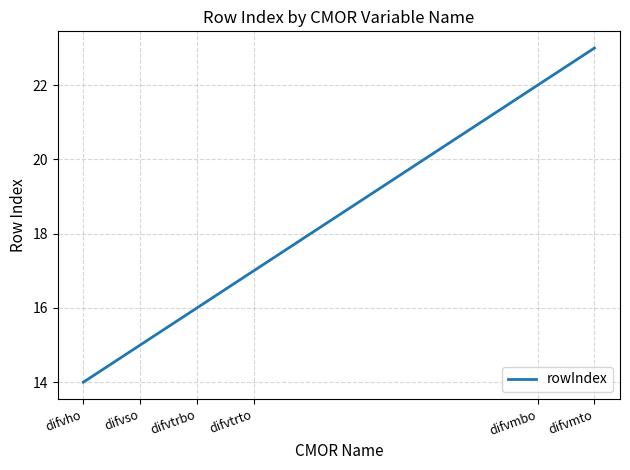

Read the value at difvho.

14